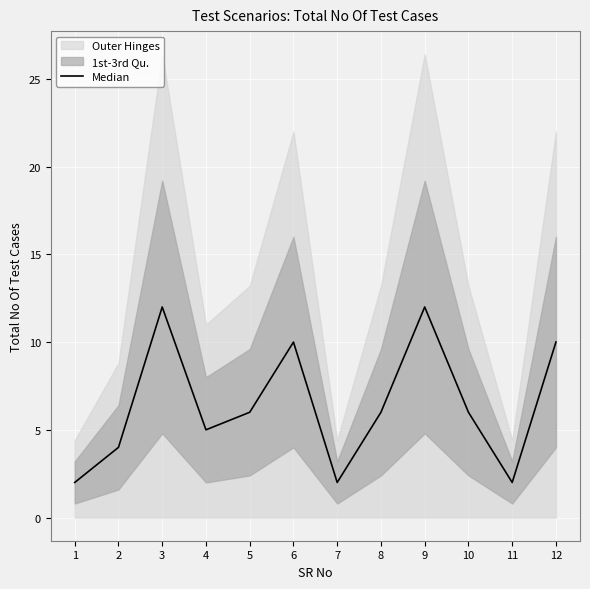

How many lines are shown in the chart?

1